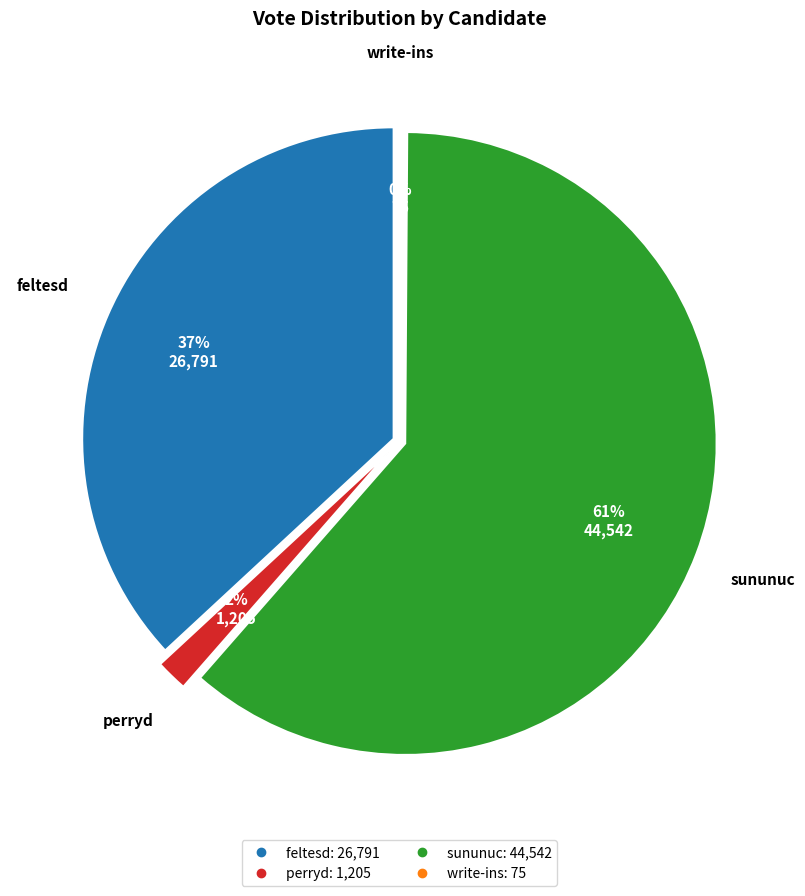

Does sununuc represent more than half of the total?

Yes